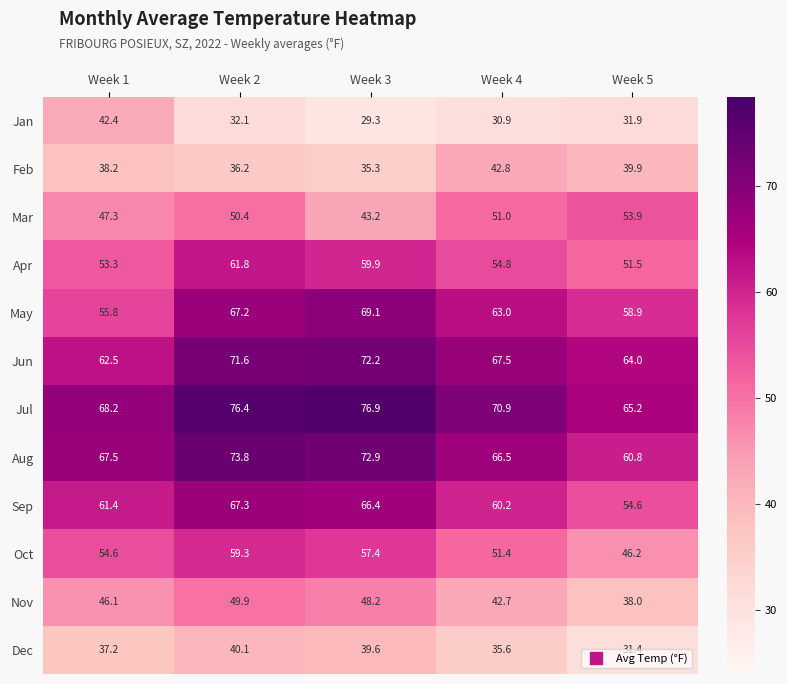

What is the difference between the Apr values at Week 4 and Week 3?

5.1